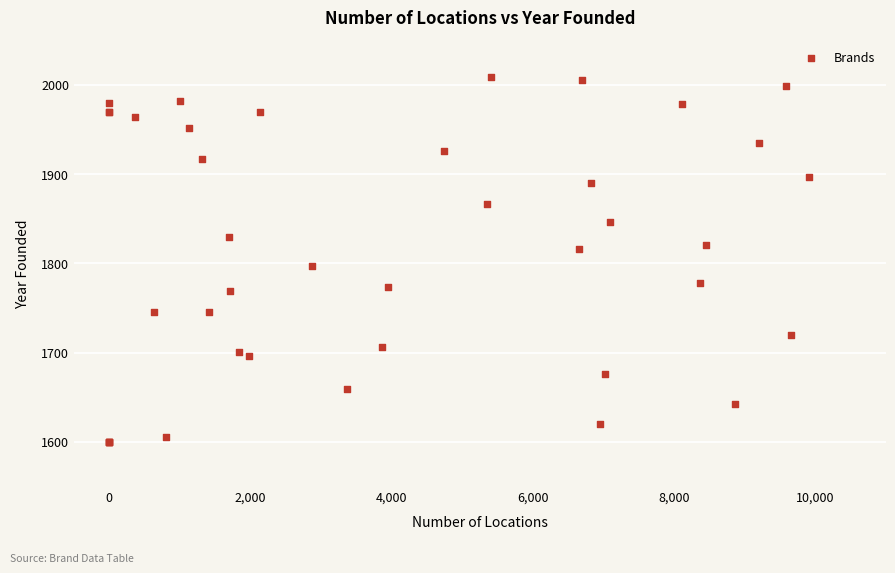

What Y value in the scatter plot is closest to 1804?

1797